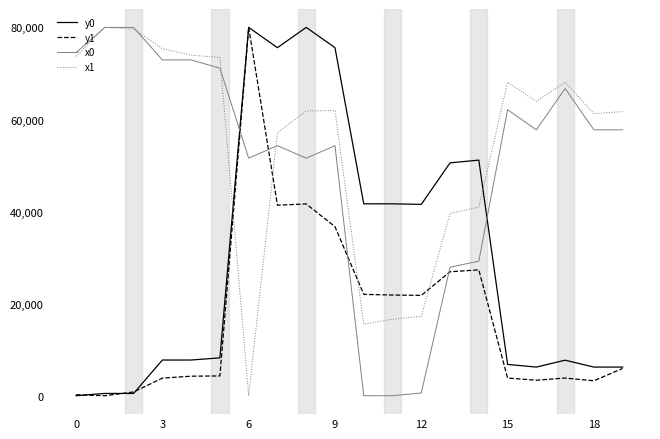

What is the maximum value shown in the chart?

80000.0